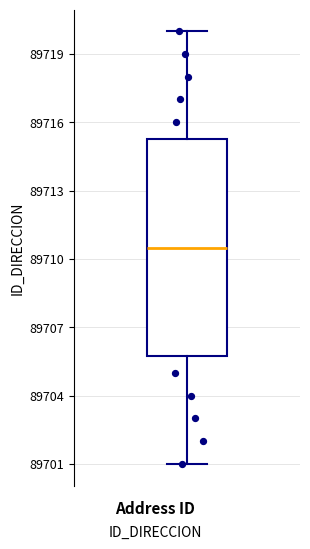

Read this box plot against the y-axis: the position of the median line, the range covered by the box, and the ends of both whiskers. The values are not printed on the chart, so give them approximately, as read against the axis.

median 89710.5, box 89706.0 to 89715.5, whiskers 89701.0 to 89720.0